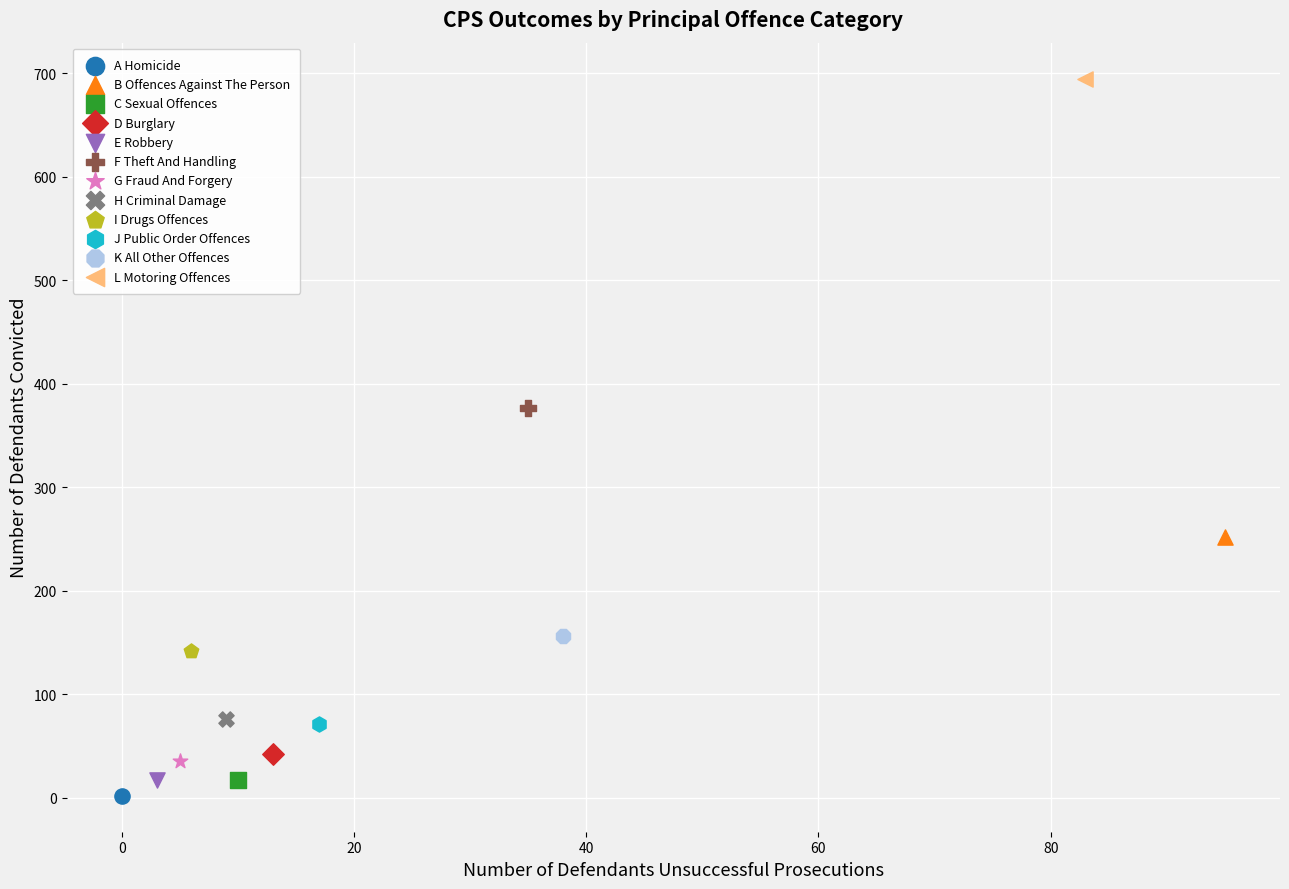

Which series reaches the maximum Y coordinate?

L Motoring Offences